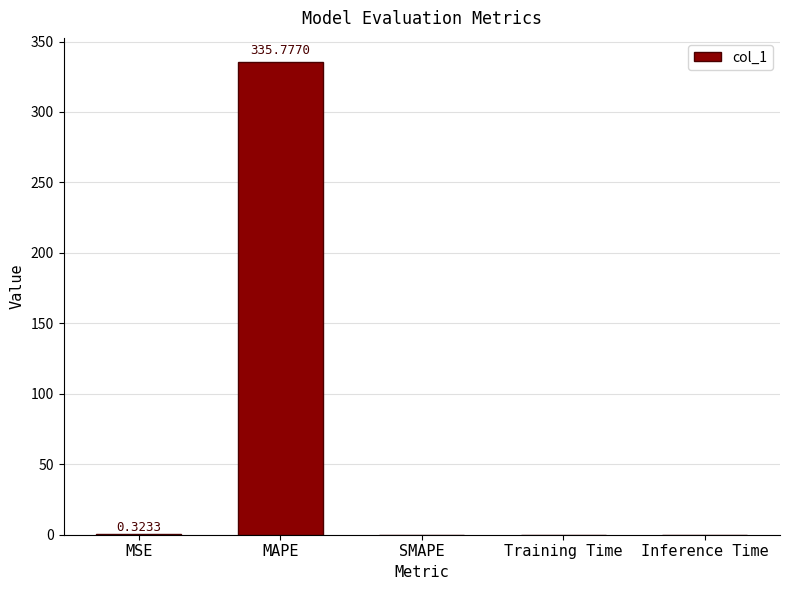

What is the sum of the values at Inference Time and MSE?

0.3